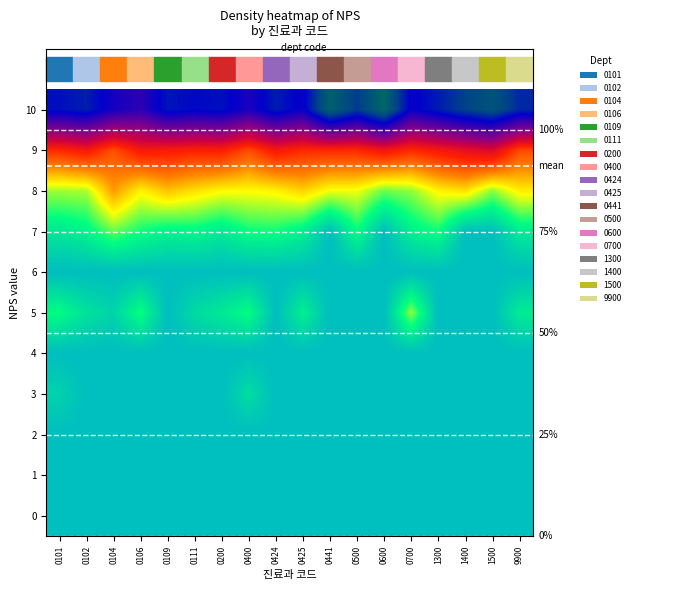

Count the number of categories in the chart.

18